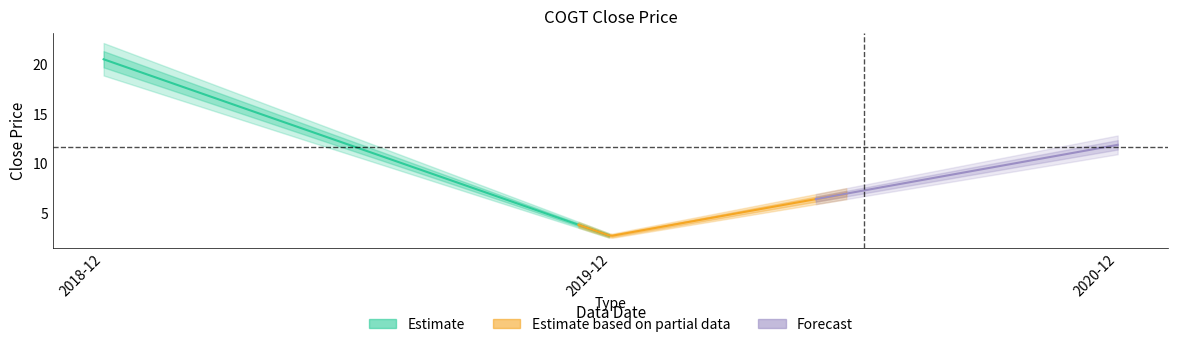

What is the average value?

11.6